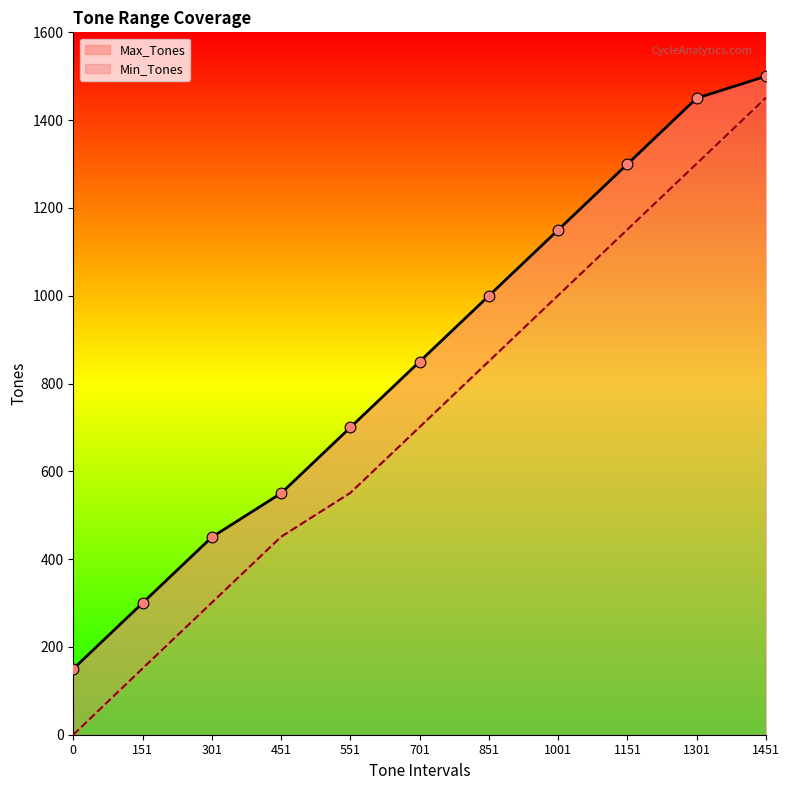

What are all the series names shown in the legend?

Min_Tones, Max_Tones